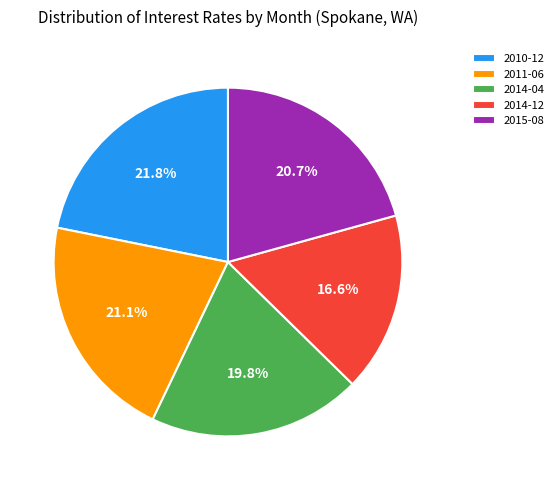

To the nearest percent, what is the average slice percentage?

20%